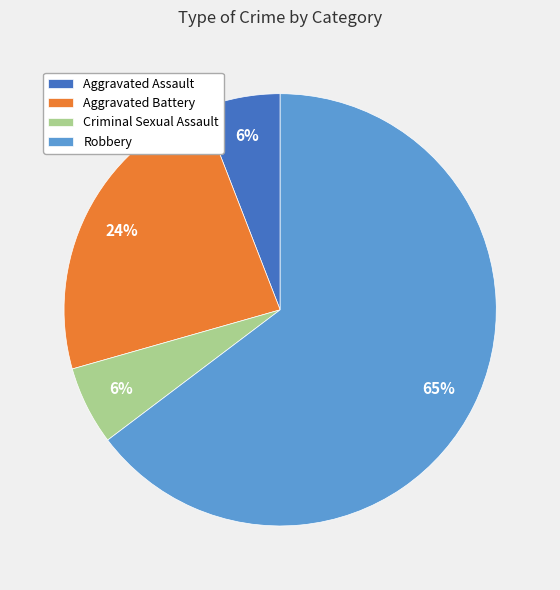

Which has a higher value, Aggravated Battery or Robbery?

Robbery